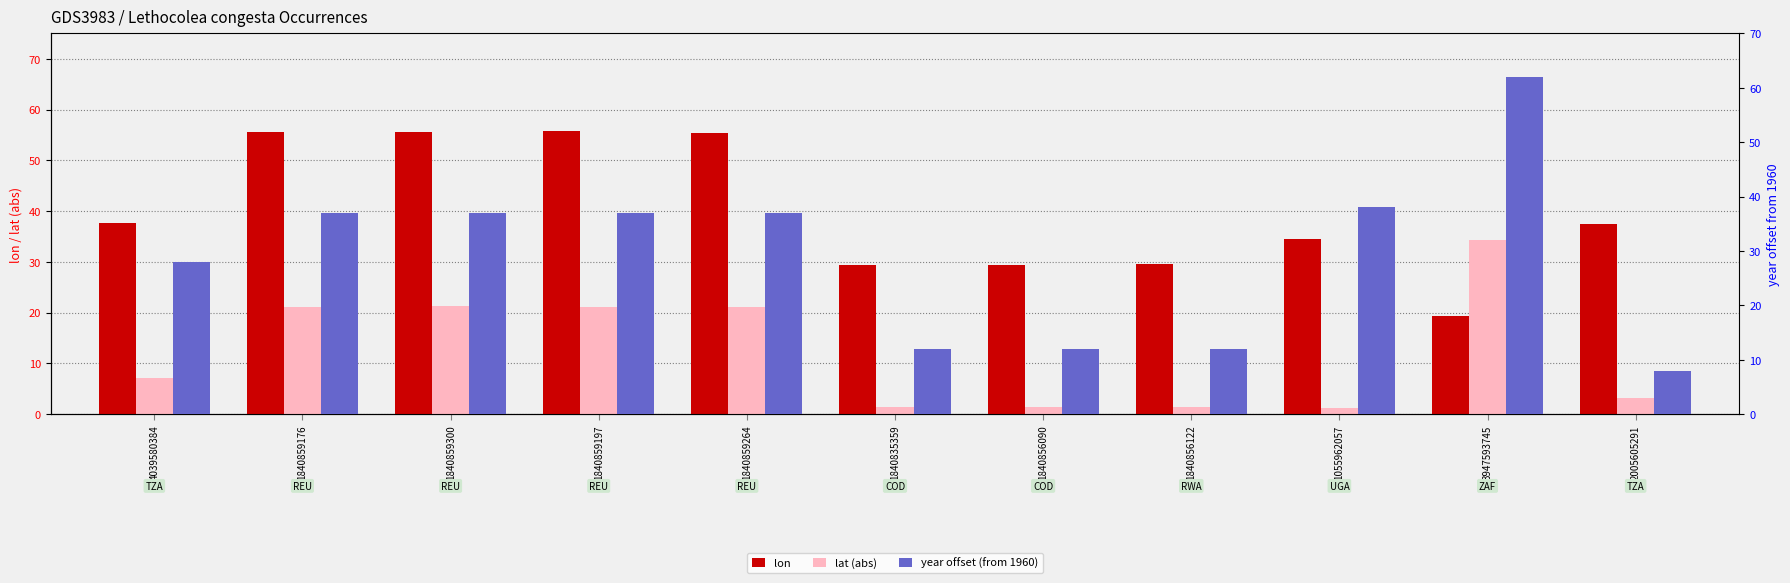

What are all the series names shown in the legend?

lon, lat (abs), year offset (from 1960)